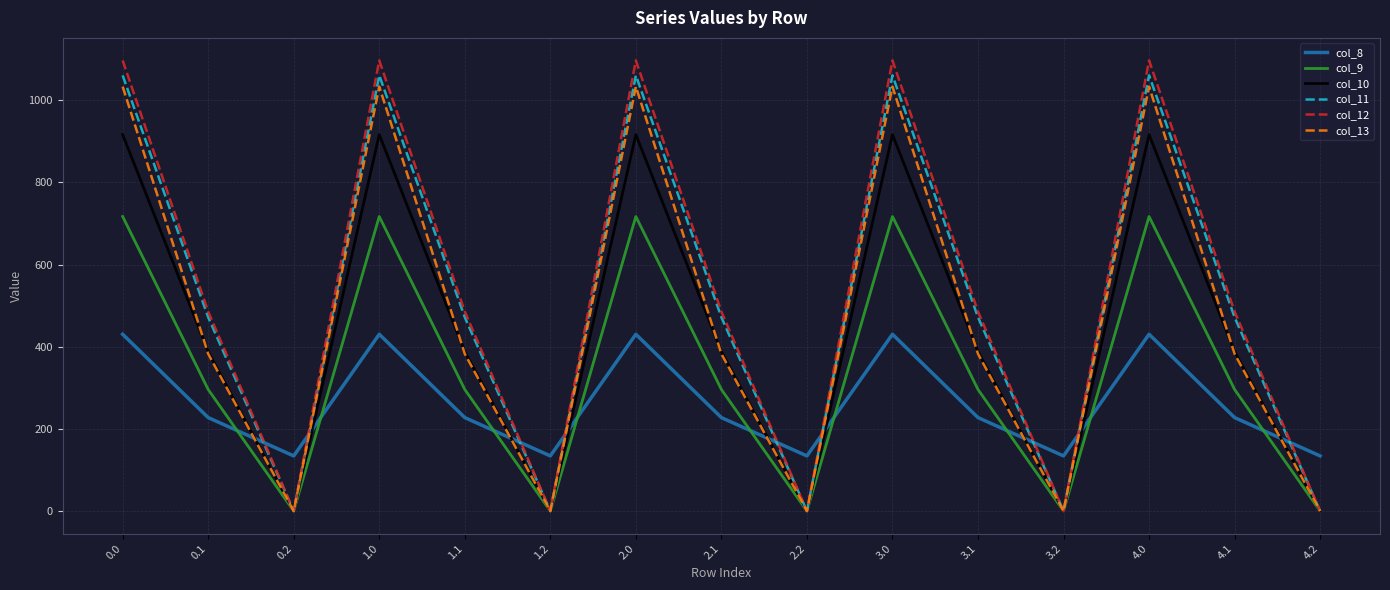

How many lines are shown in the chart?

6